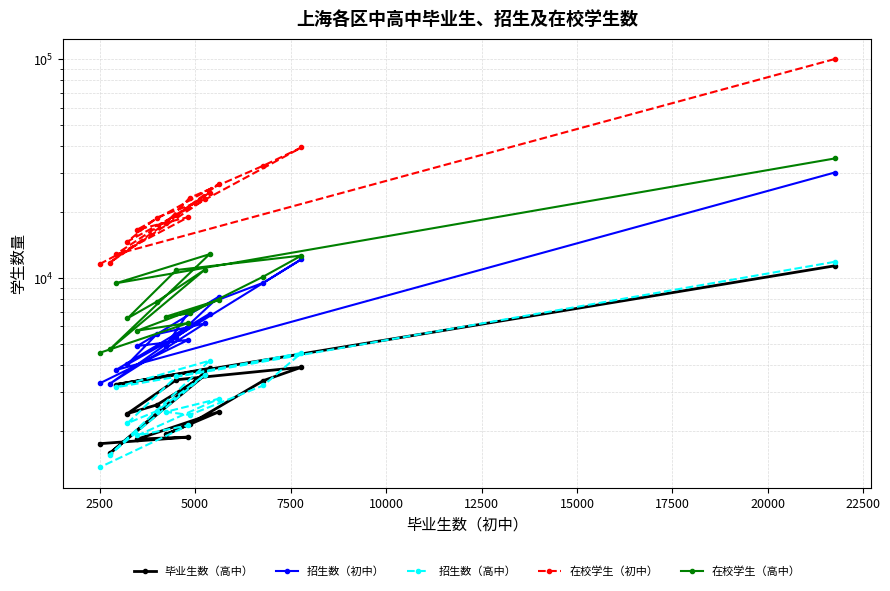

What is the highest value of the 毕业生数（高中） series?

11350